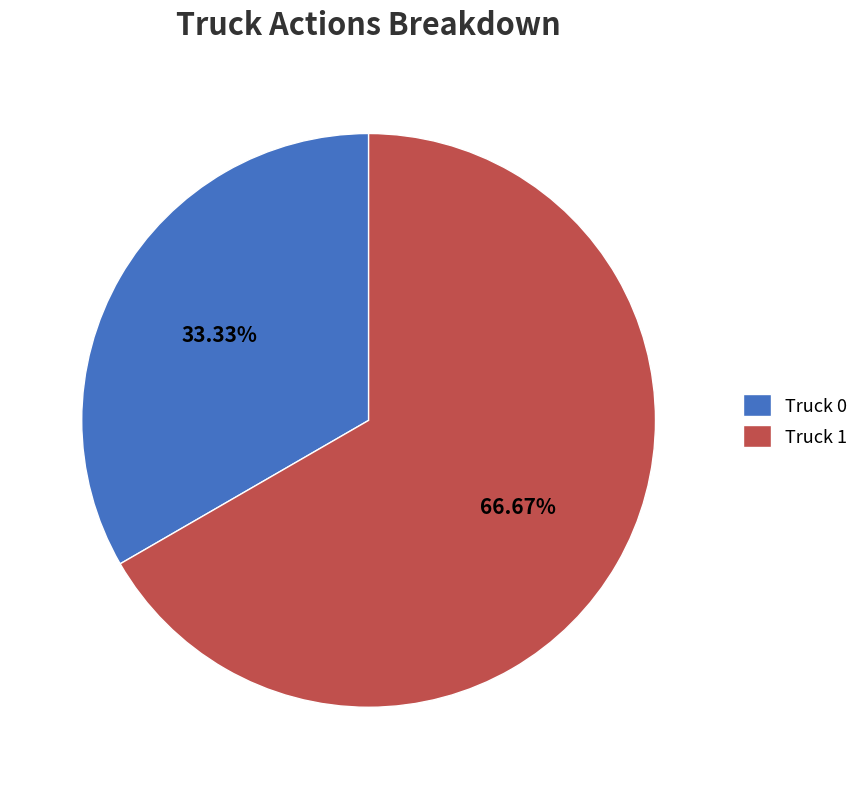

Is it true that Truck 1 is 80% of the pie?

False